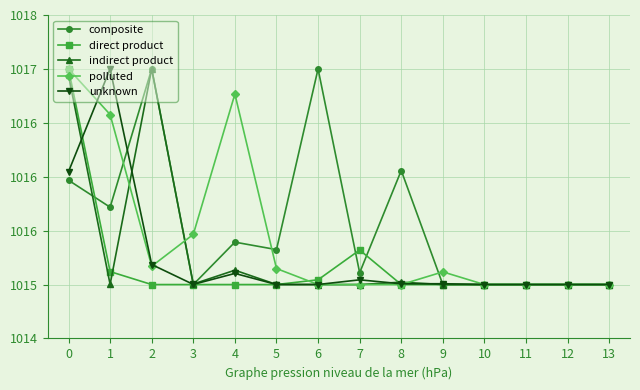

What is the greatest value displayed?

1017.0